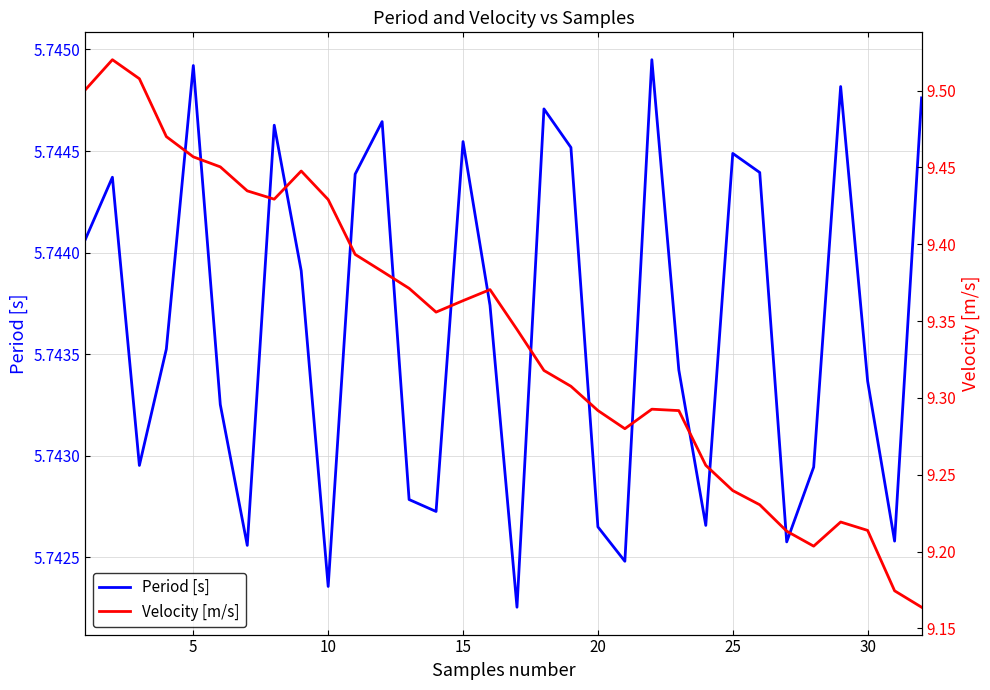

What is the difference between the highest and lowest values at 5?

3.8